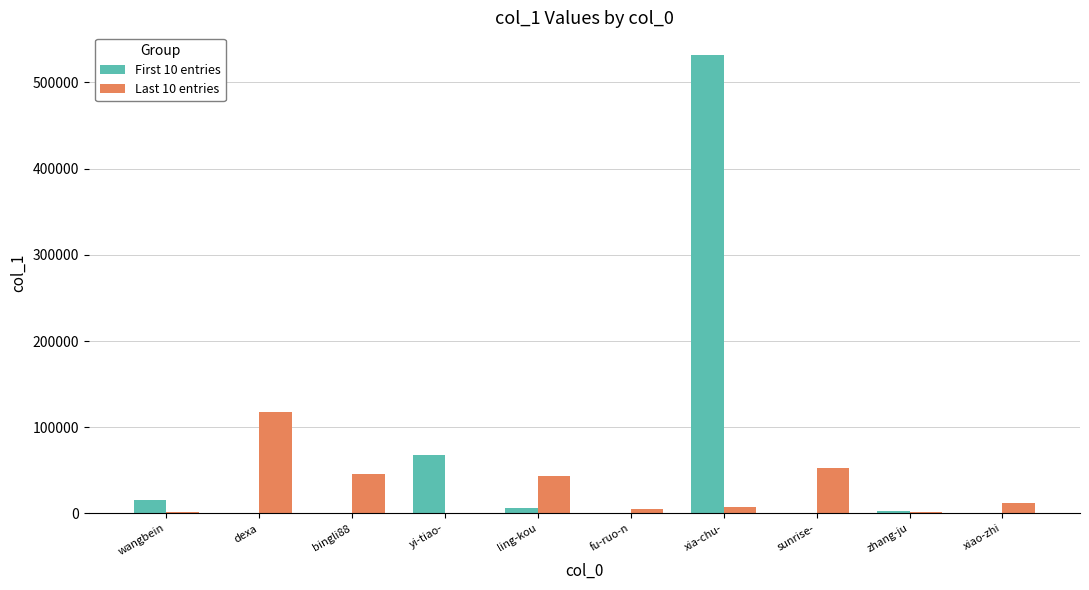

Which category has the highest value across all series?

xia-chu-